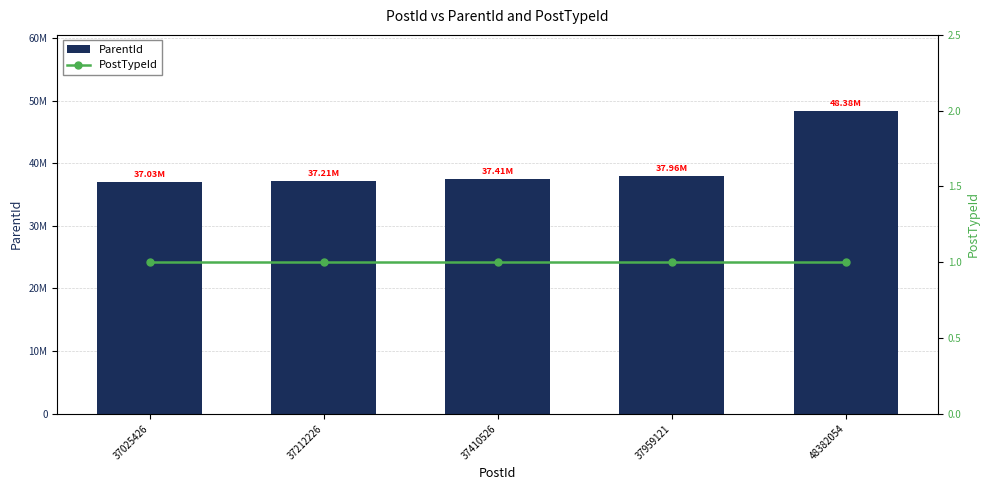

At 37212226, list the series in order from largest to smallest.

ParentId, PostTypeId